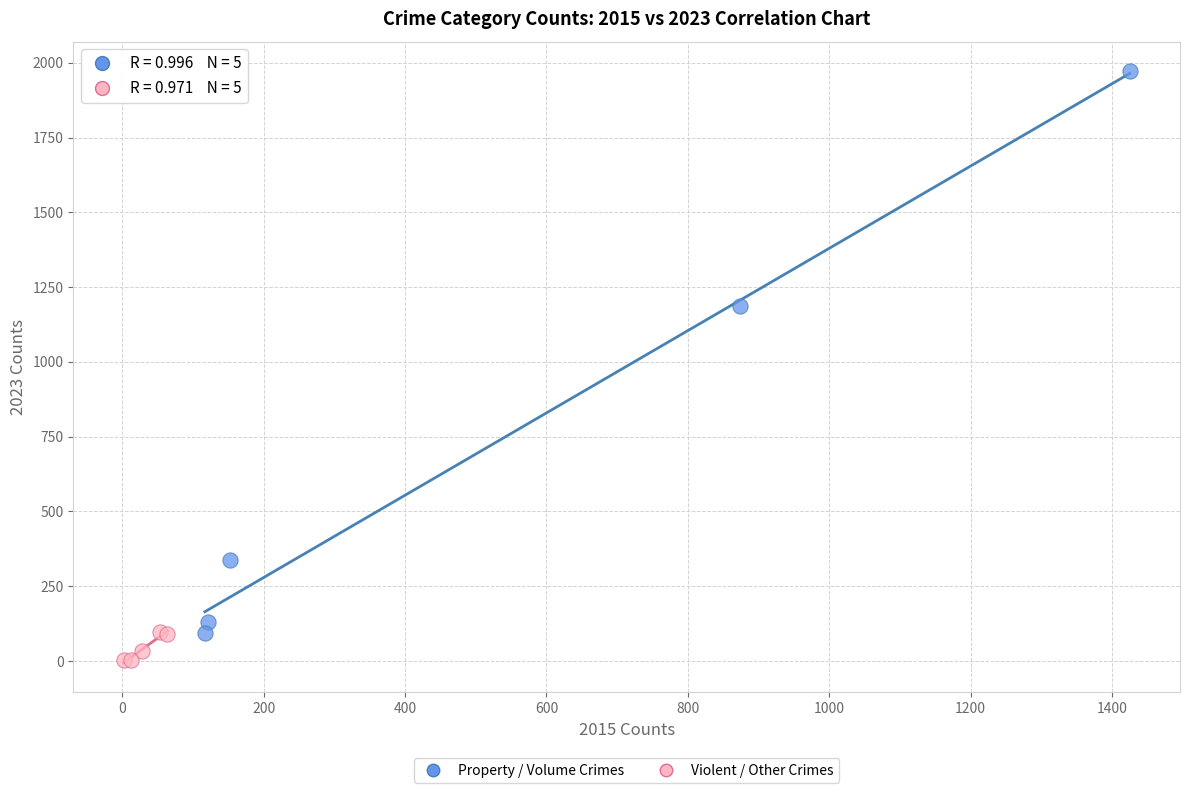

Which series contains the highest Y value?

Property / Volume Crimes